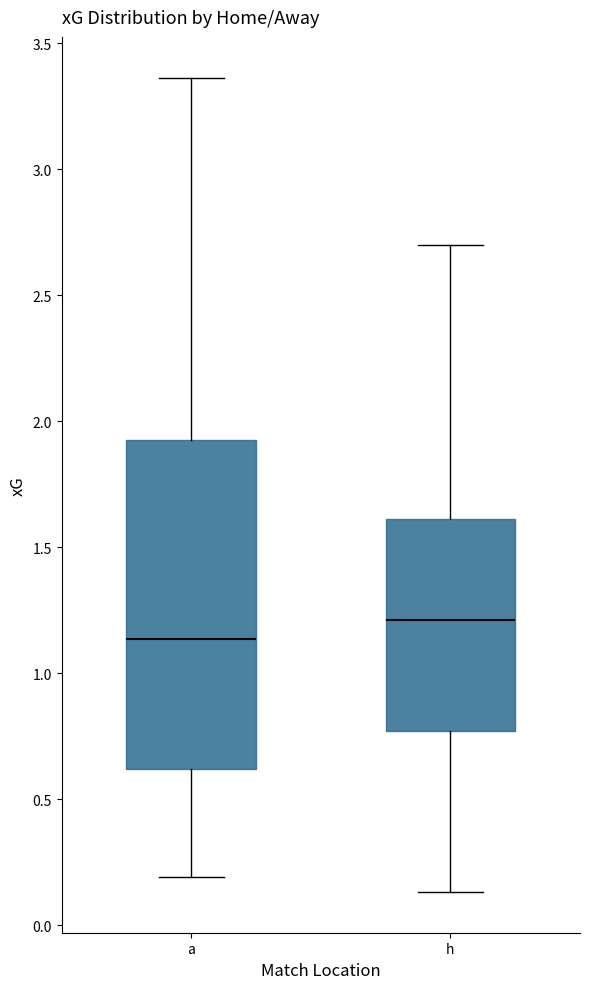

Which box has the lowest median line?

a